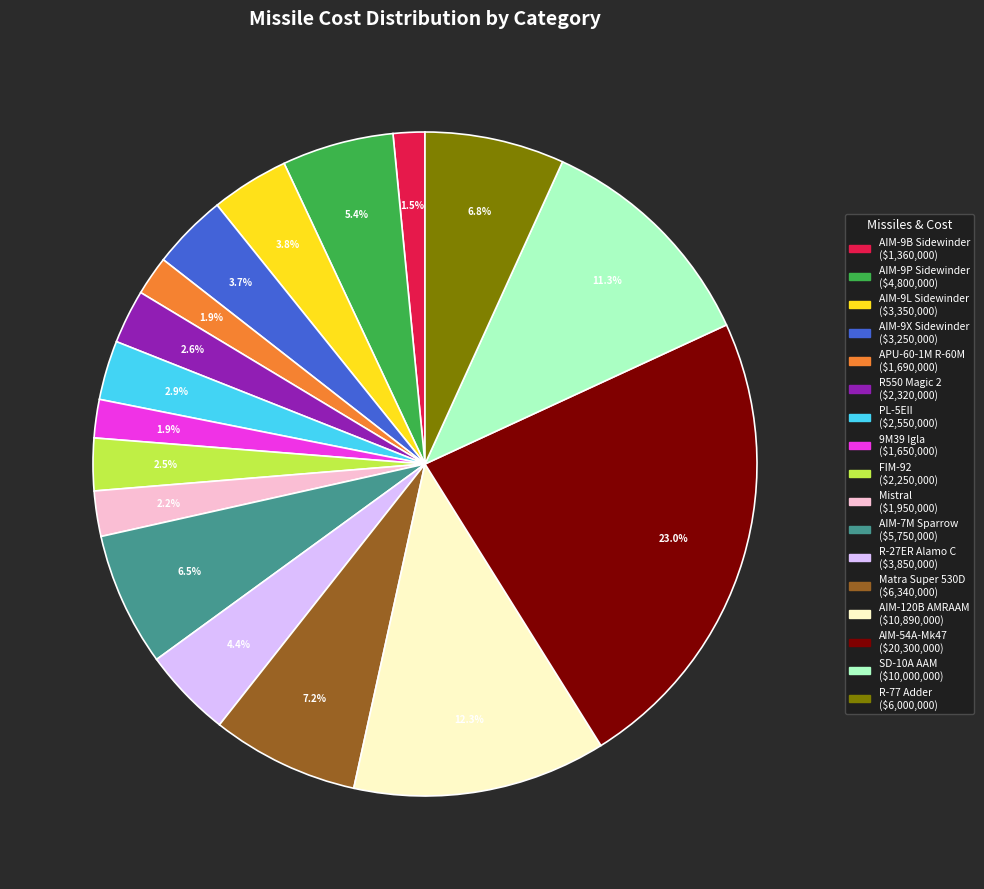

Count the number of slices in the pie.

17